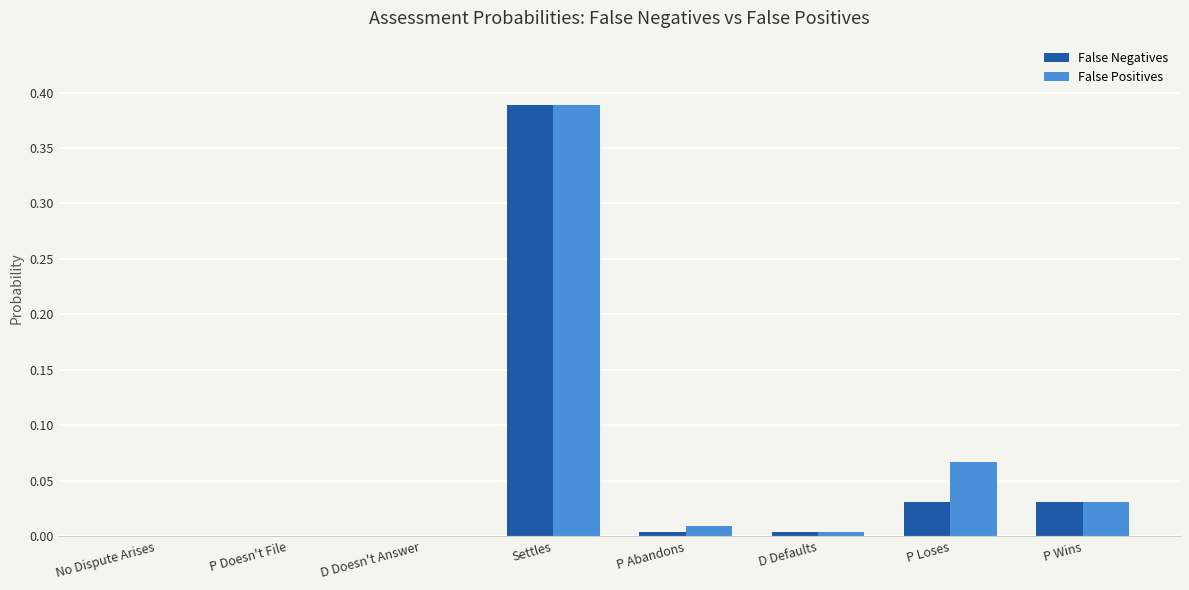

The False Positives series shows 0.0 at No Dispute Arises. True or false?

True